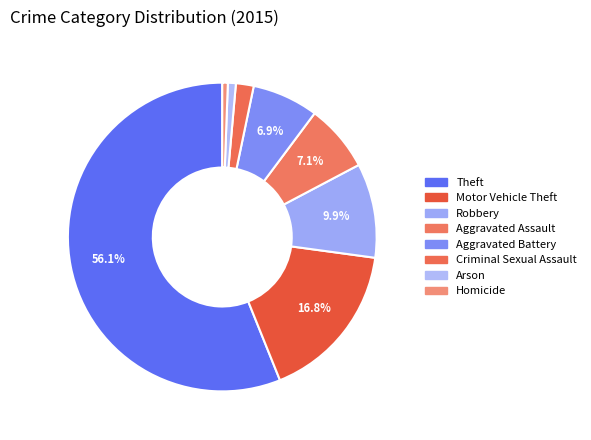

Which category accounts for the majority?

Theft